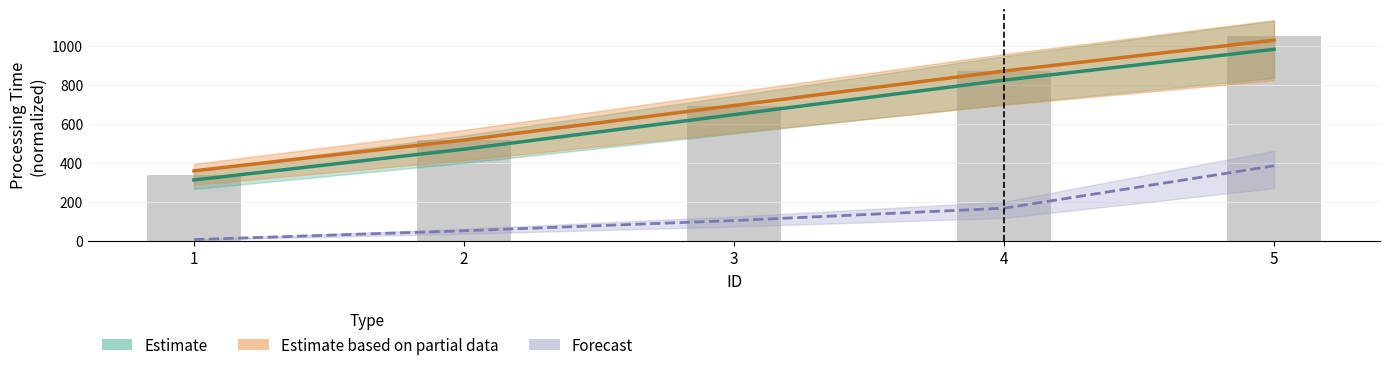

Which series has the largest range (max minus min)?

Estimate